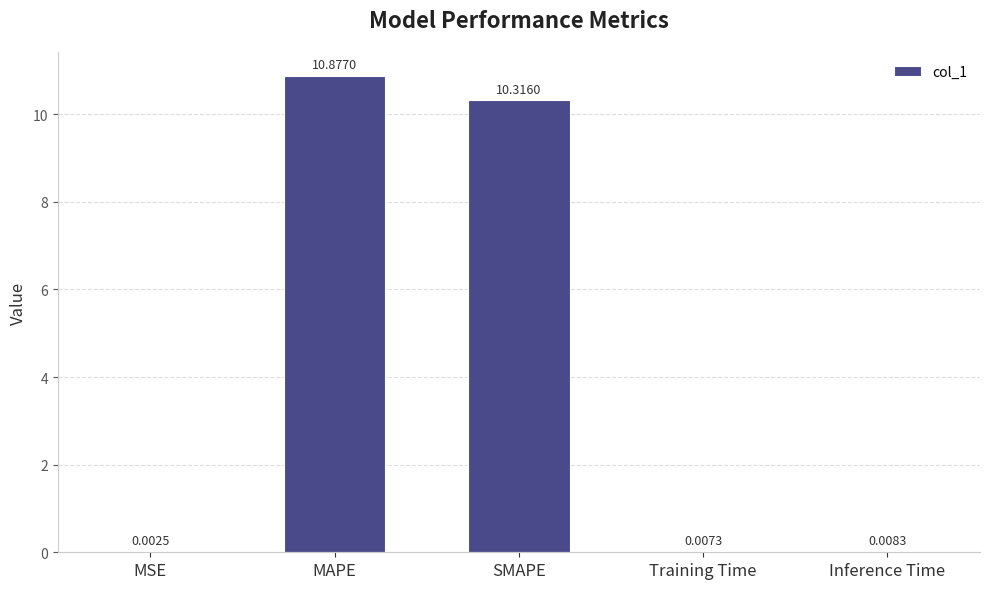

What is the maximum value shown in the chart?

10.9